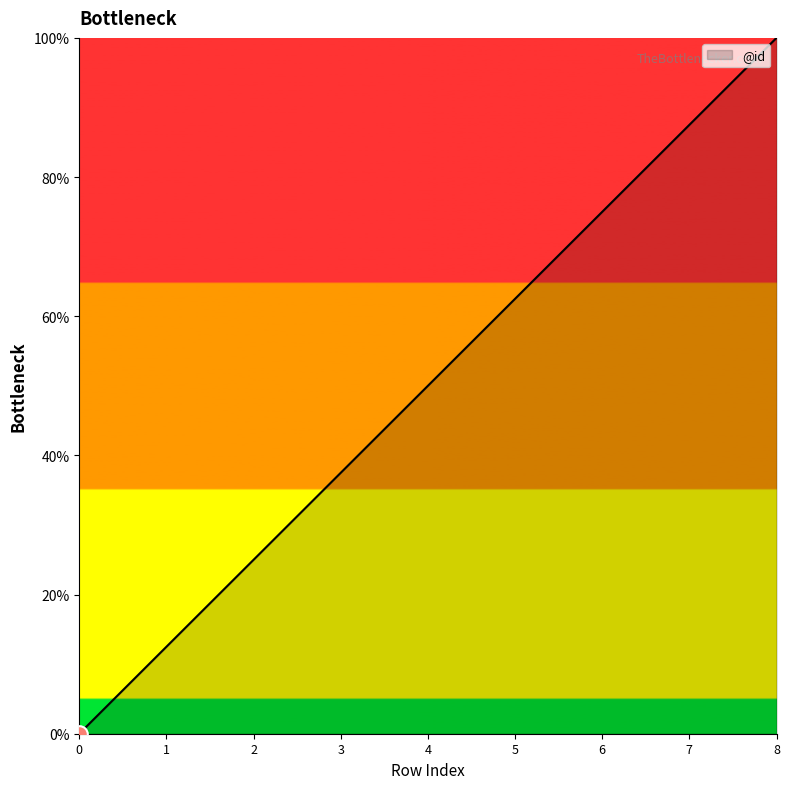

Rank the categories by value from highest to lowest.

8, 7, 6, 5, 4, 3, 2, 1, 0